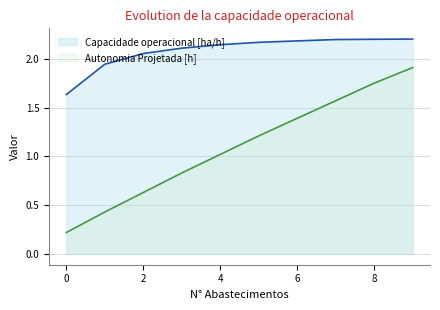

What is the difference between the highest and lowest values at 8?

0.4